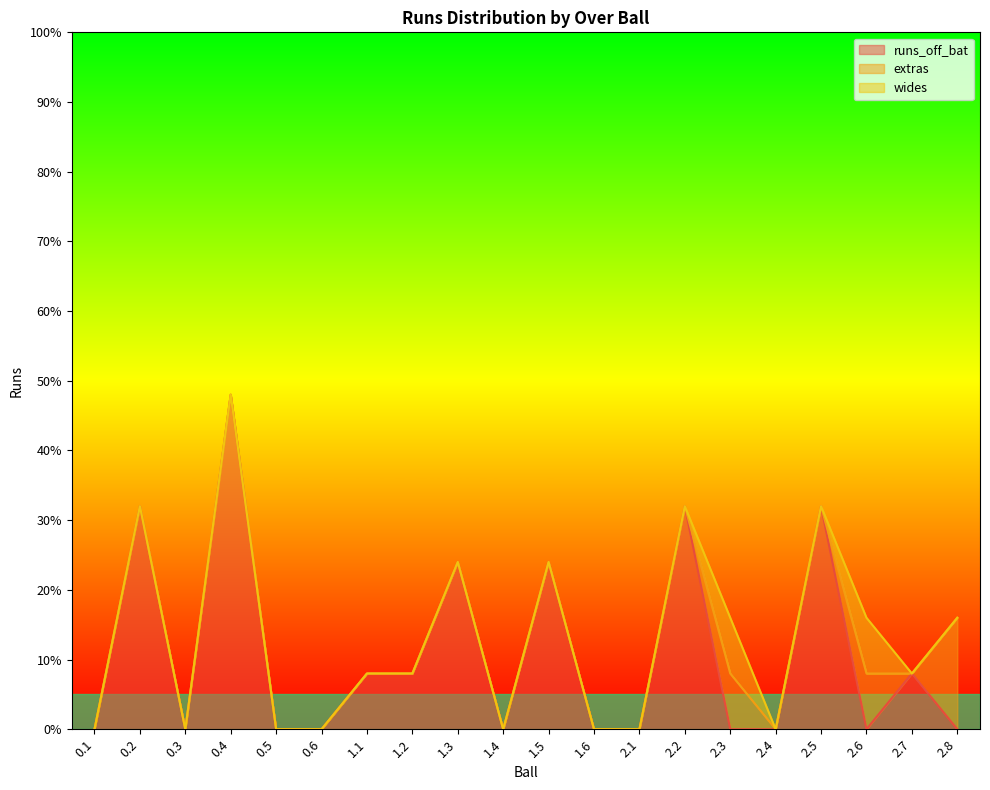

The wides series shows 1 at 1.2. True or false?

False